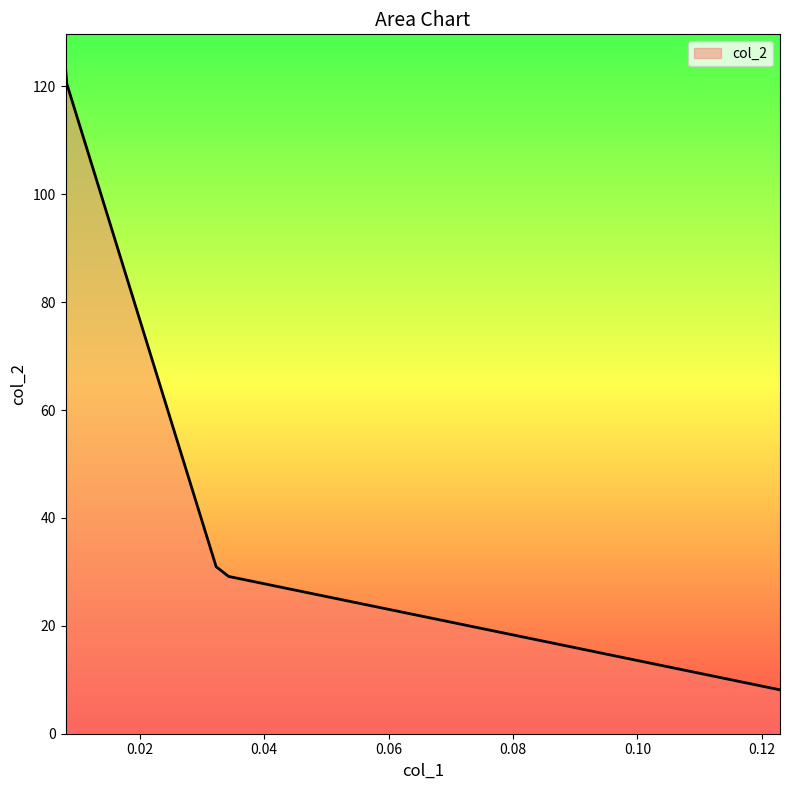

Reading left to right, transcribe all the data shown in this chart.

123.5	120.5	31.0	29.2	29.2	8.1